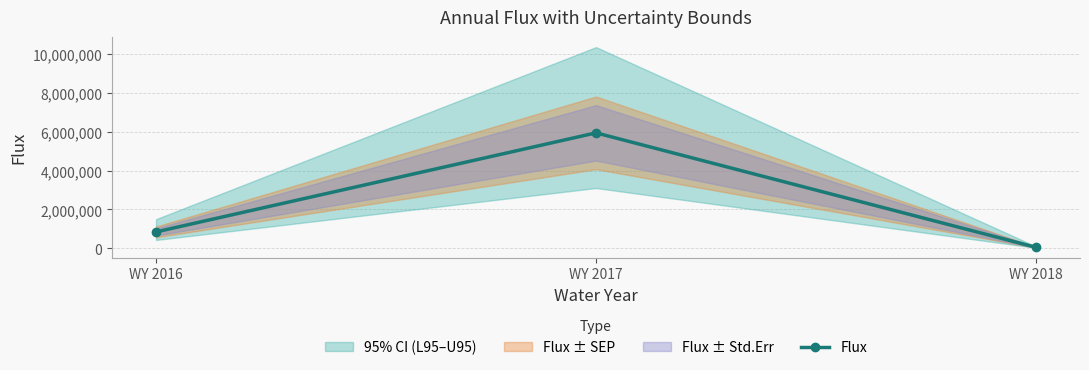

At which label is the value closest to 2999738?

WY 2016